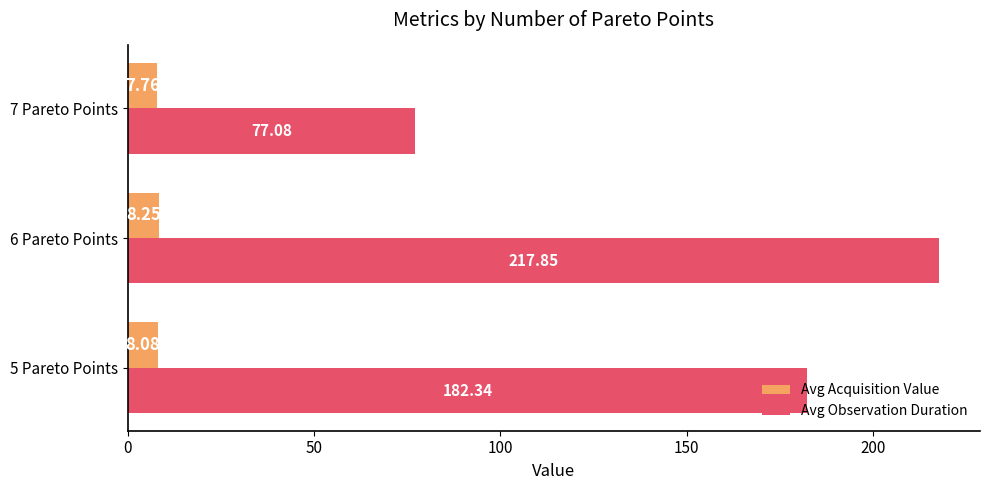

Which category has the lowest value in the Avg Observation Duration series?

7 Pareto Points